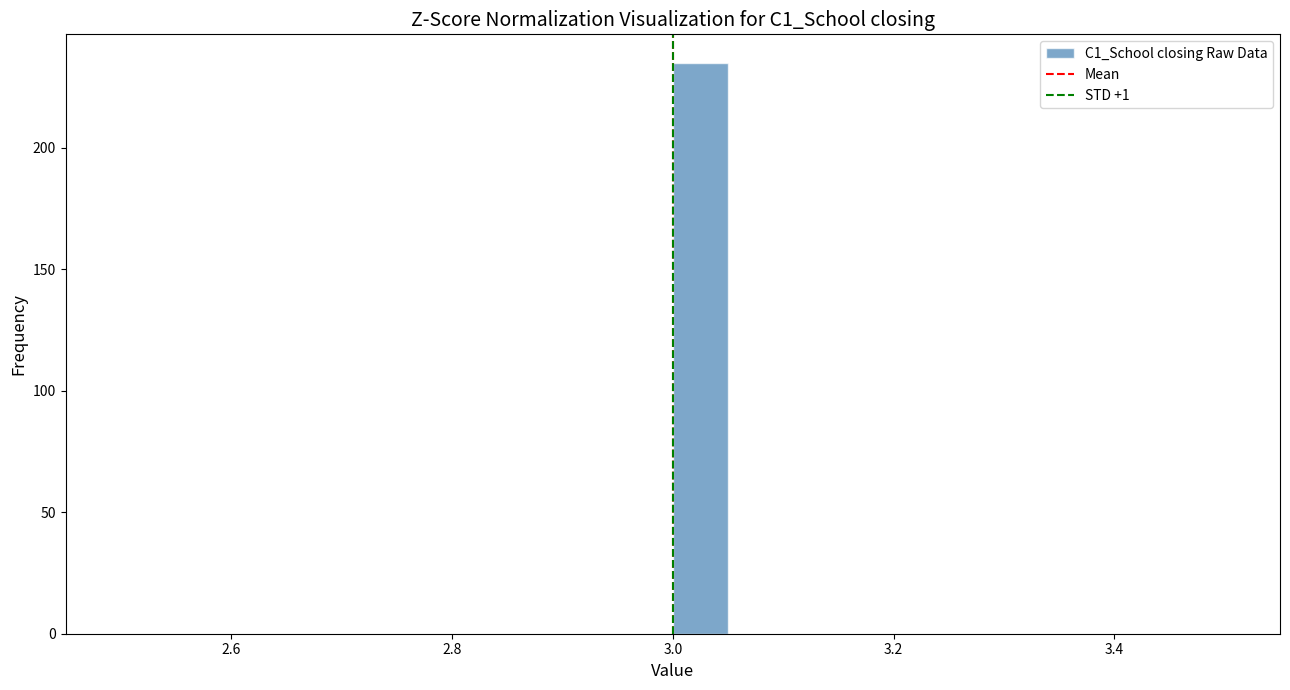

Around what value on the x-axis is the tallest bar? Give the approximate position of its centre, as read against the axis.

3.02